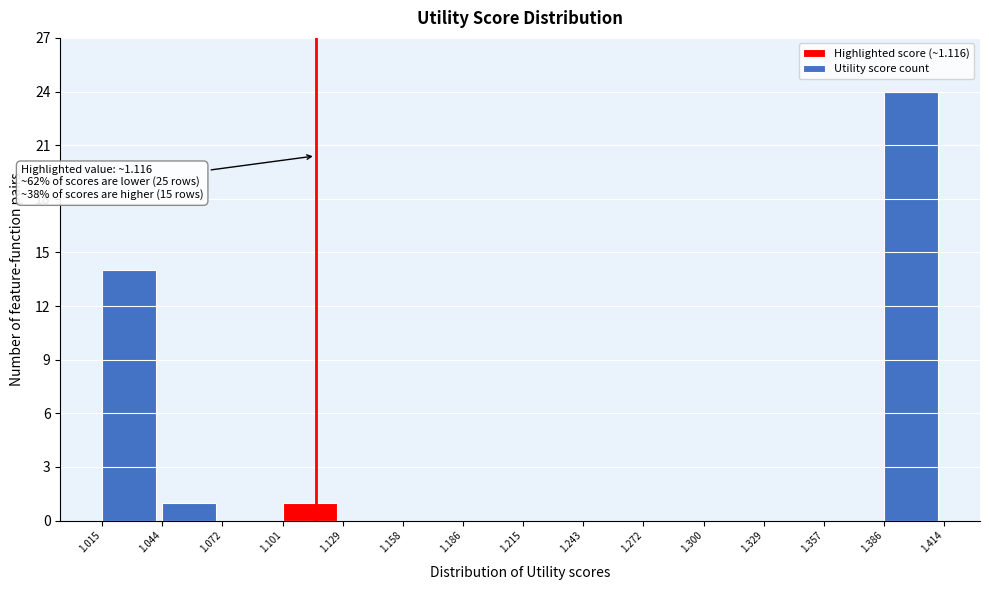

Which range on the x-axis has the tallest bar?

1.386 to 1.414